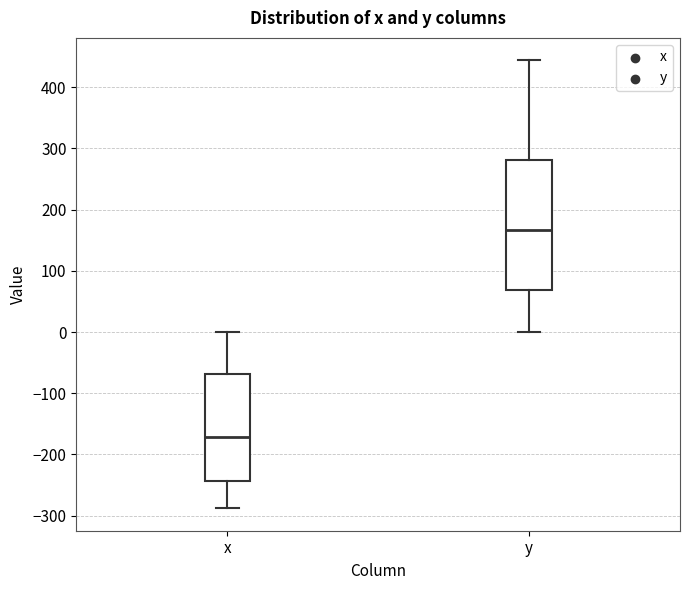

Comparing the boxes themselves (not the whiskers), which one is the tallest?

y